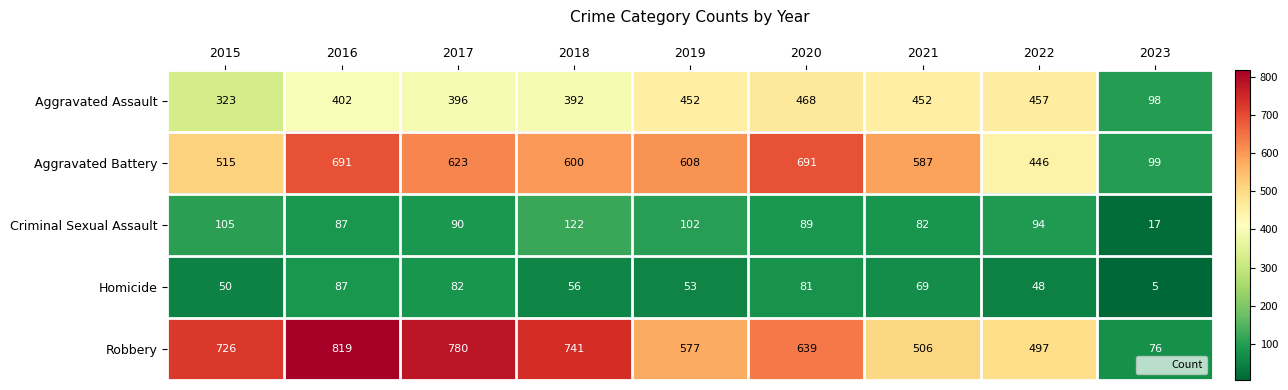

List the labels in order of Criminal Sexual Assault value, smallest first.

2023, 2021, 2016, 2020, 2017, 2022, 2019, 2015, 2018